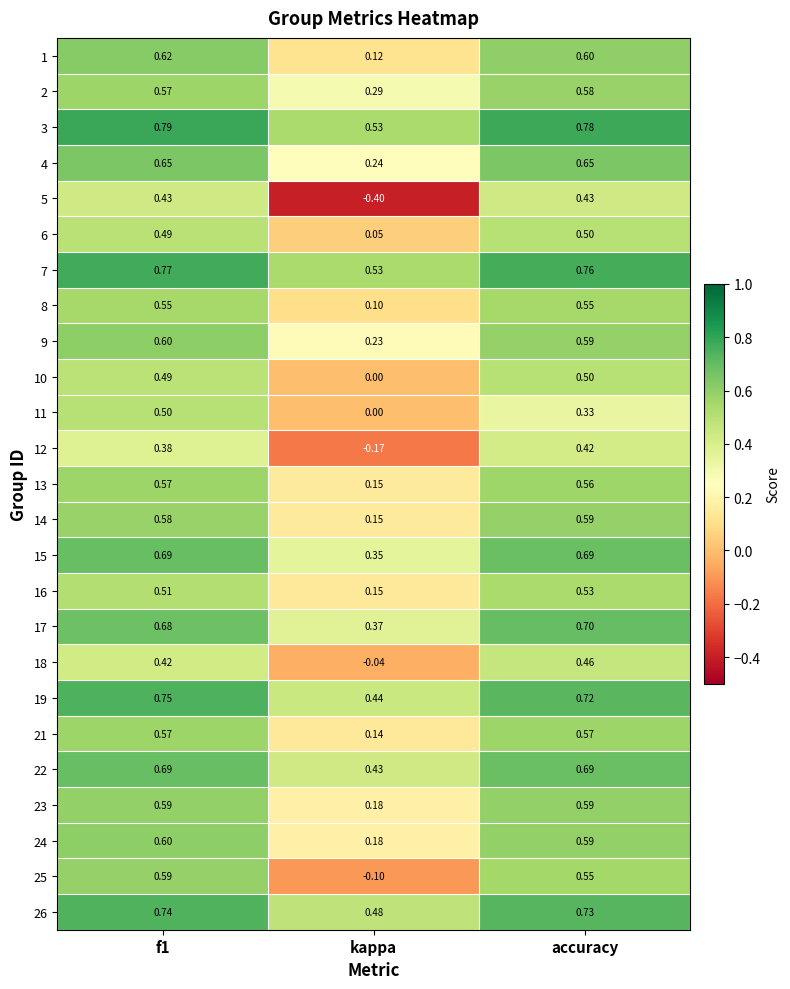

At which category is the sum across all series the highest?

f1